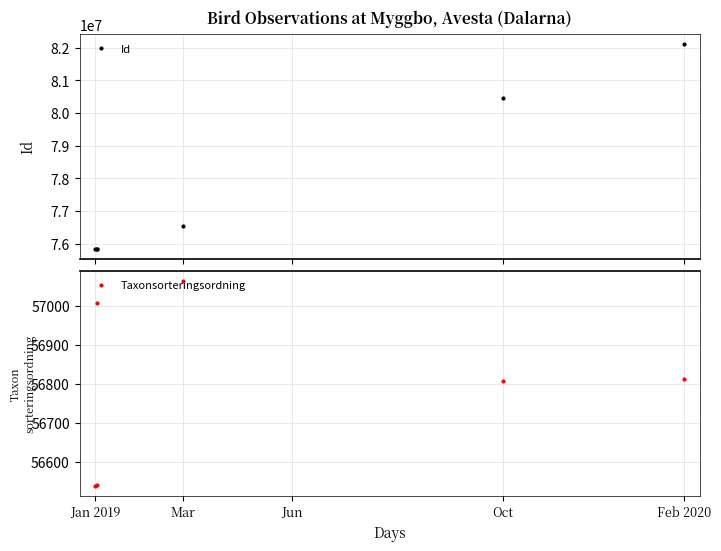

True or false: Taxonsorteringsordning and Id cross at least once.

False